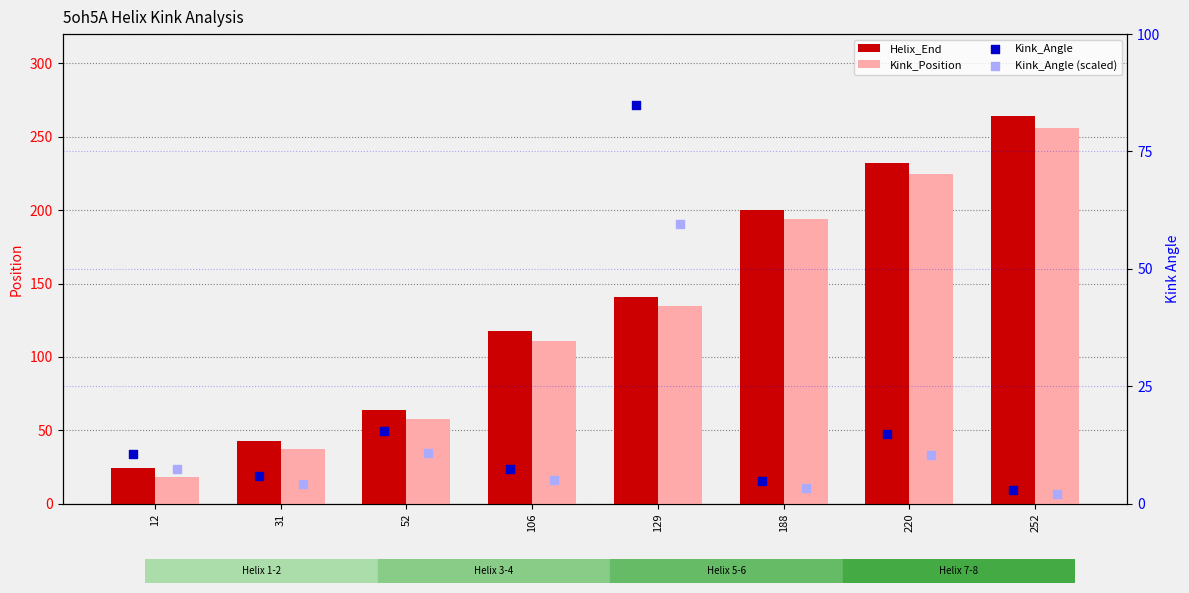

What is the total value across all series at 220?

497.1